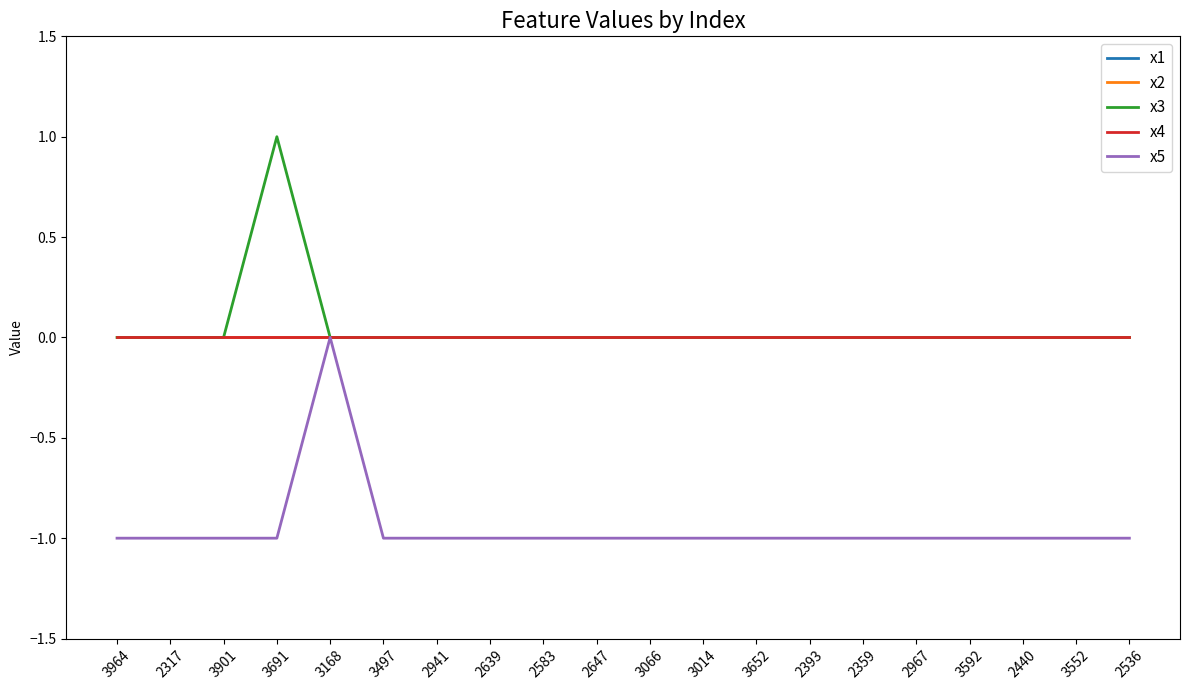

What is the sum of the x3 values at 3592 and 3691?

1